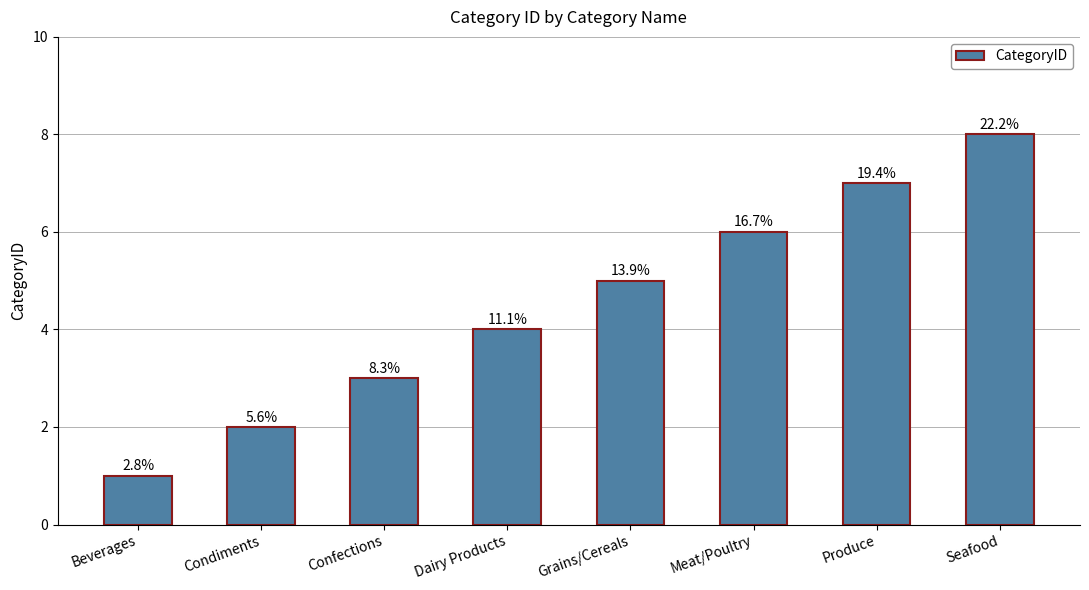

Are the bars horizontal?

No